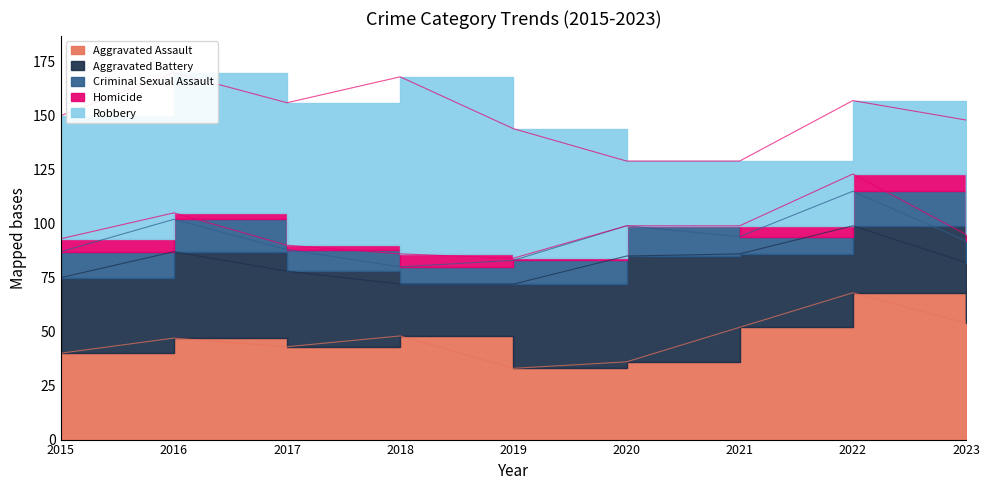

Is it true that Robbery equals 30 at 2020?

True